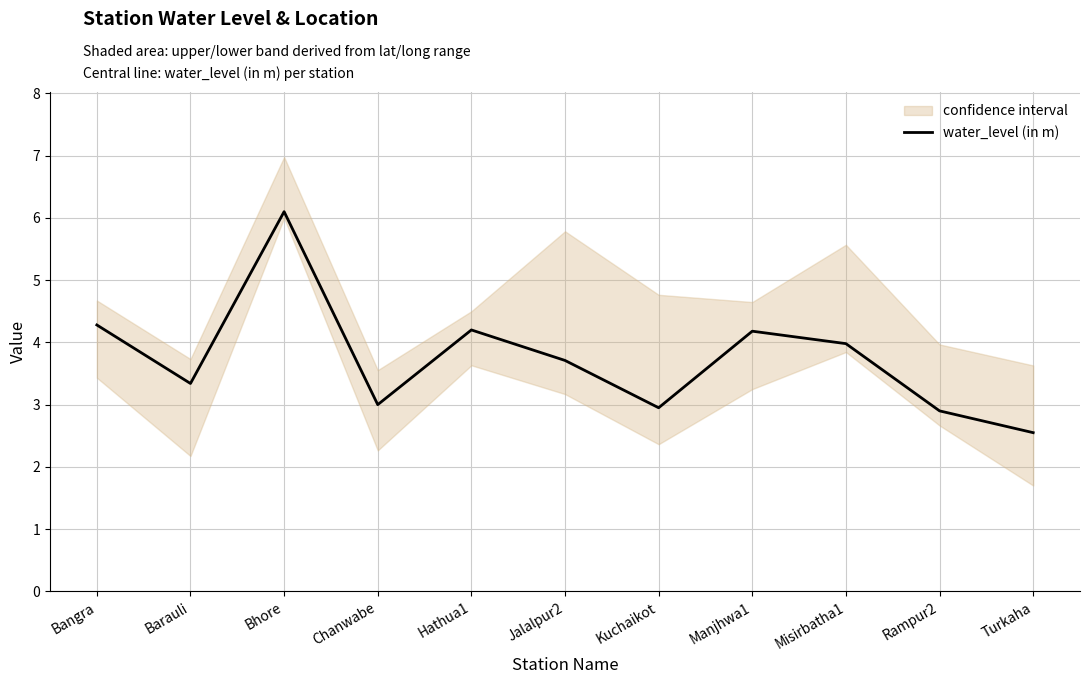

What is the sum of the values at Manjhwa1 and Turkaha?

6.7